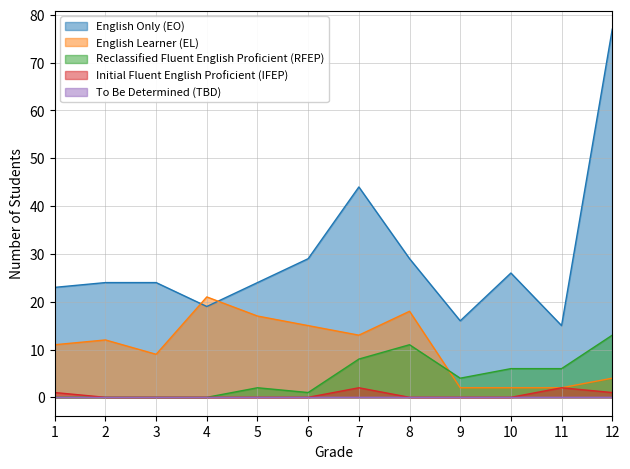

What is the difference between the maximum and minimum values in the Initial Fluent English Proficient (IFEP) series?

2